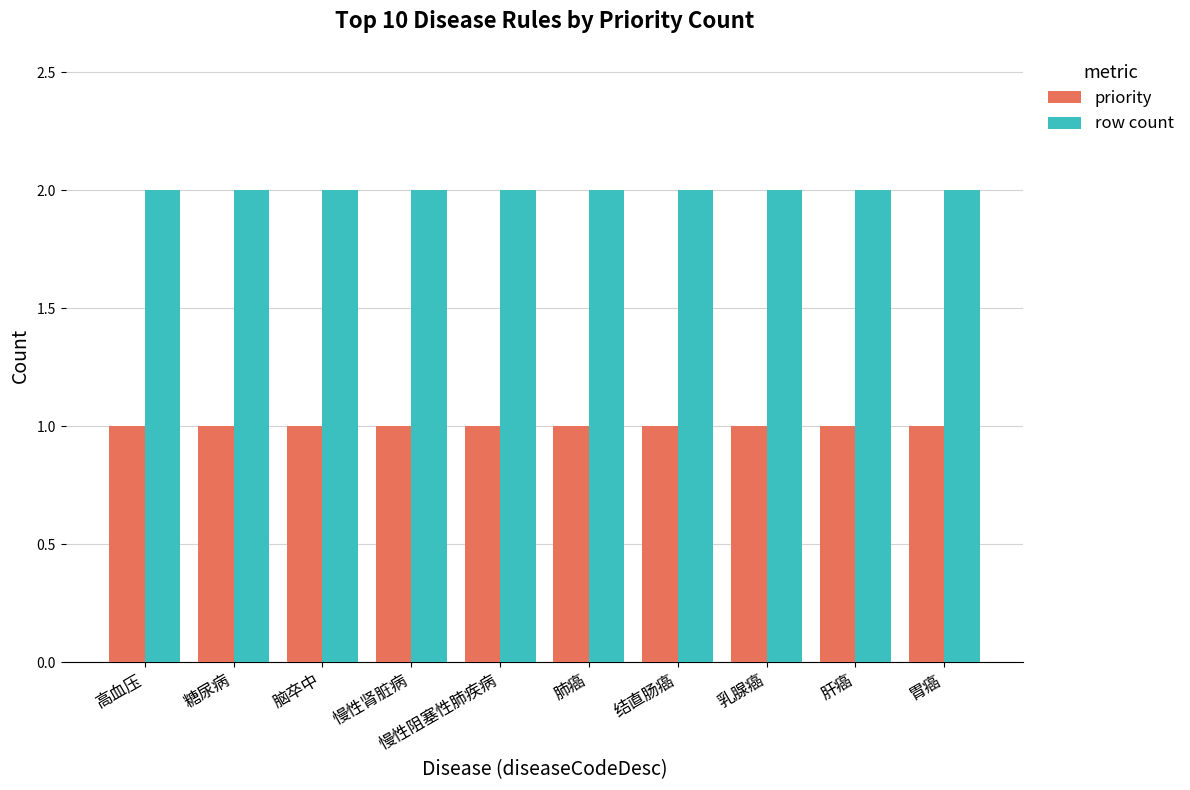

True or false: row count has a value of 1 at 胃癌.

False